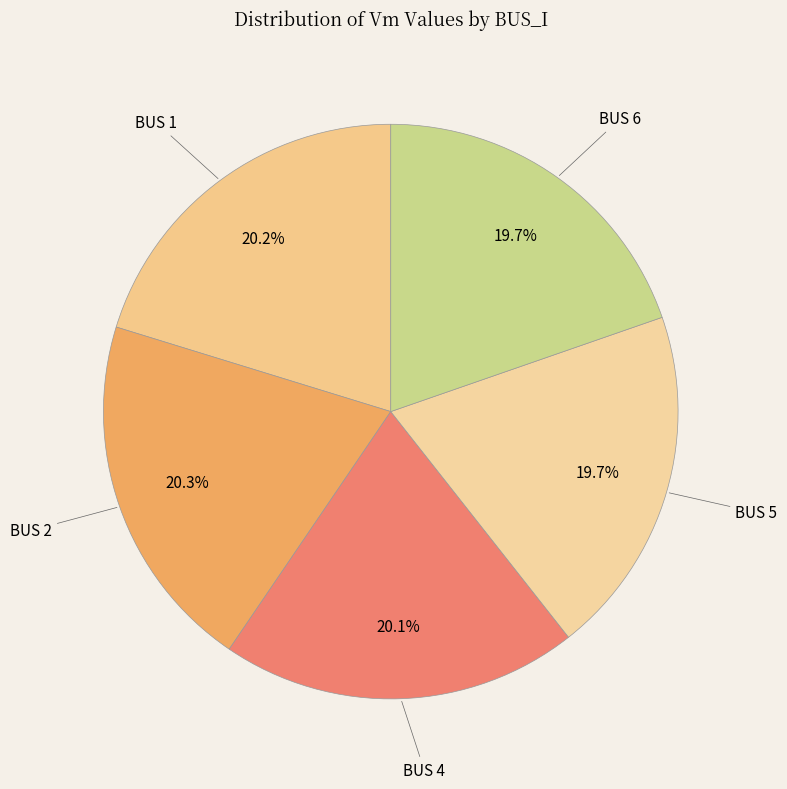

How many slices are in this pie chart?

5